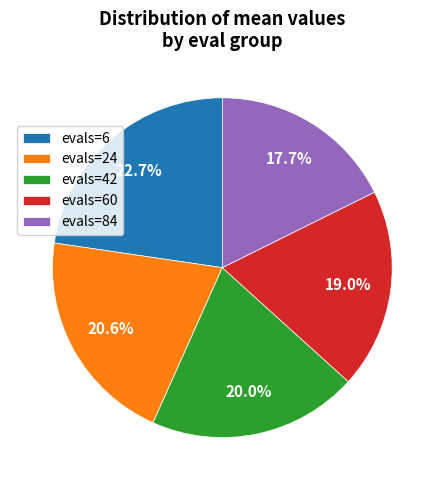

Is evals=60 the majority of the pie?

No